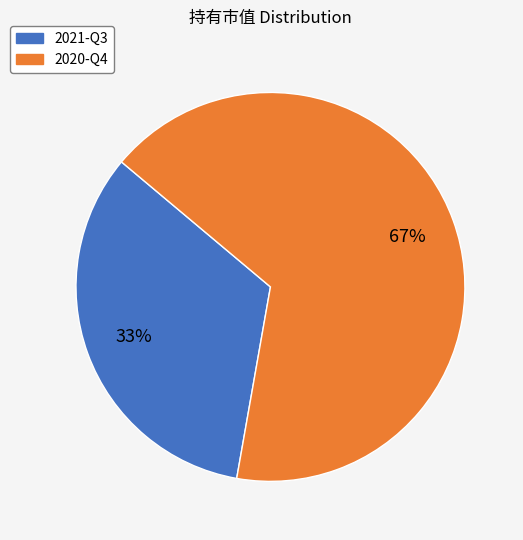

The 2020-Q4 slice represents 67% of the pie. True or false?

True